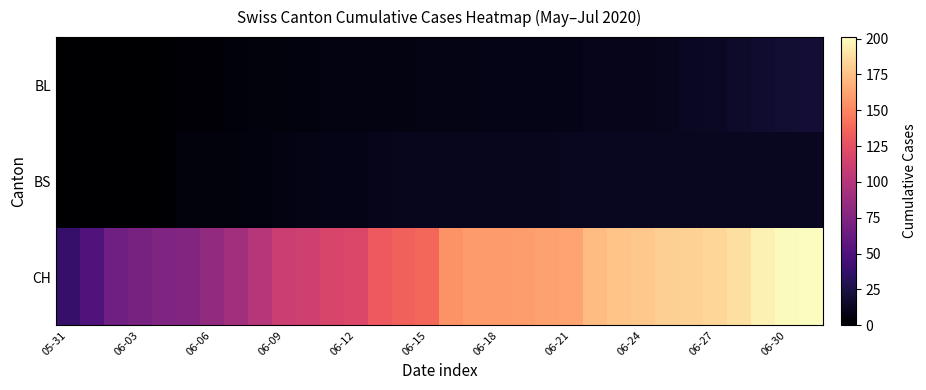

How many data points does each series have?

32